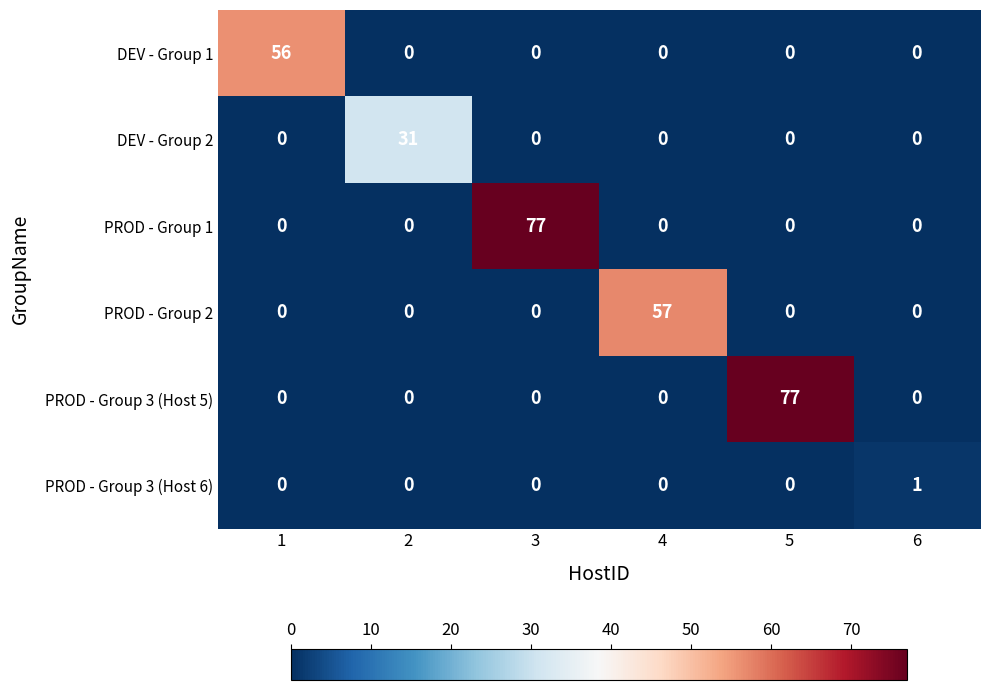

Which category has the highest value in the PROD - Group 3 (Host 6) series?

6